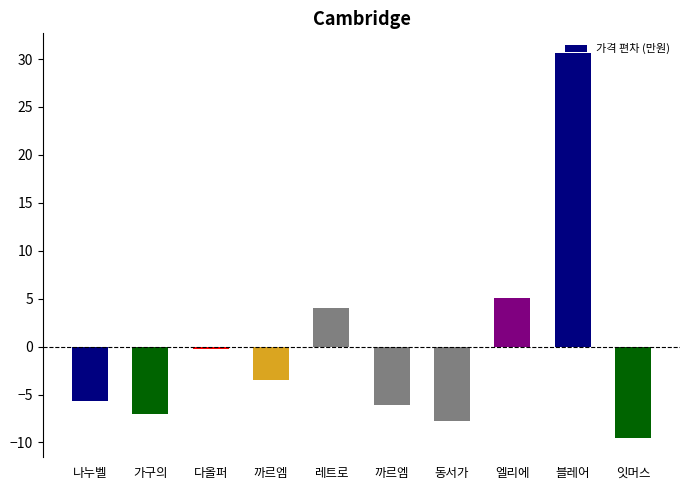

What is the value of the 8th bar from the left?

5.1